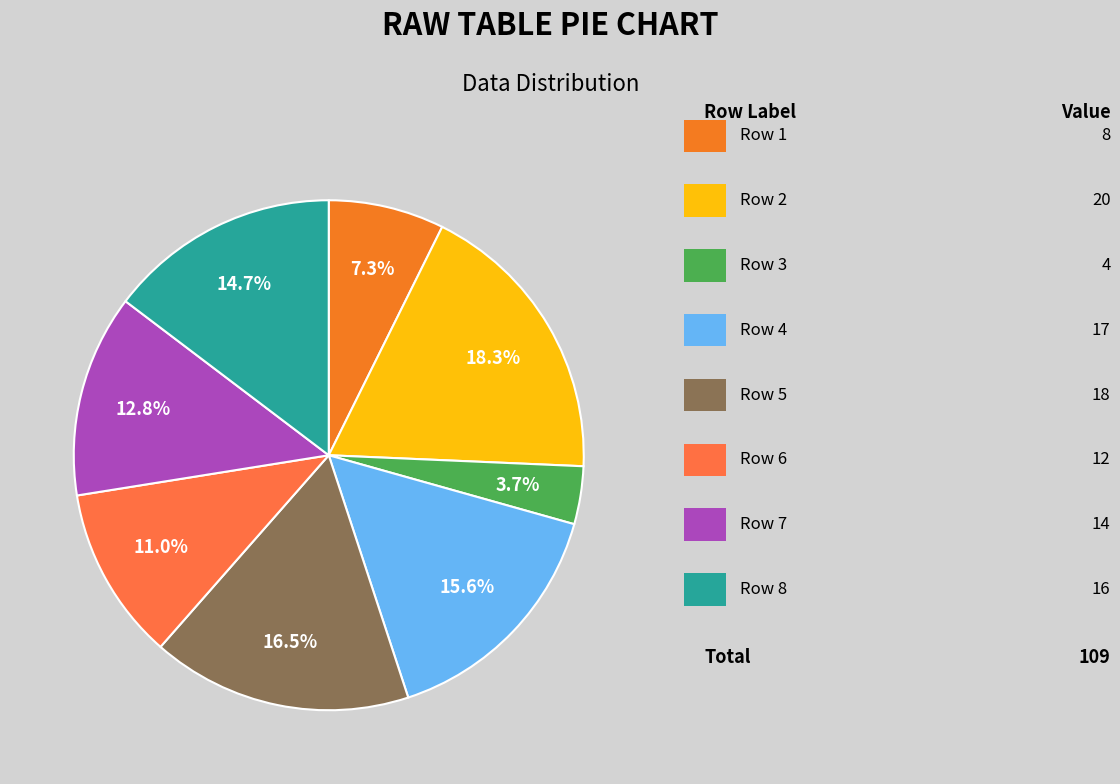

How many slices are in this pie chart?

8